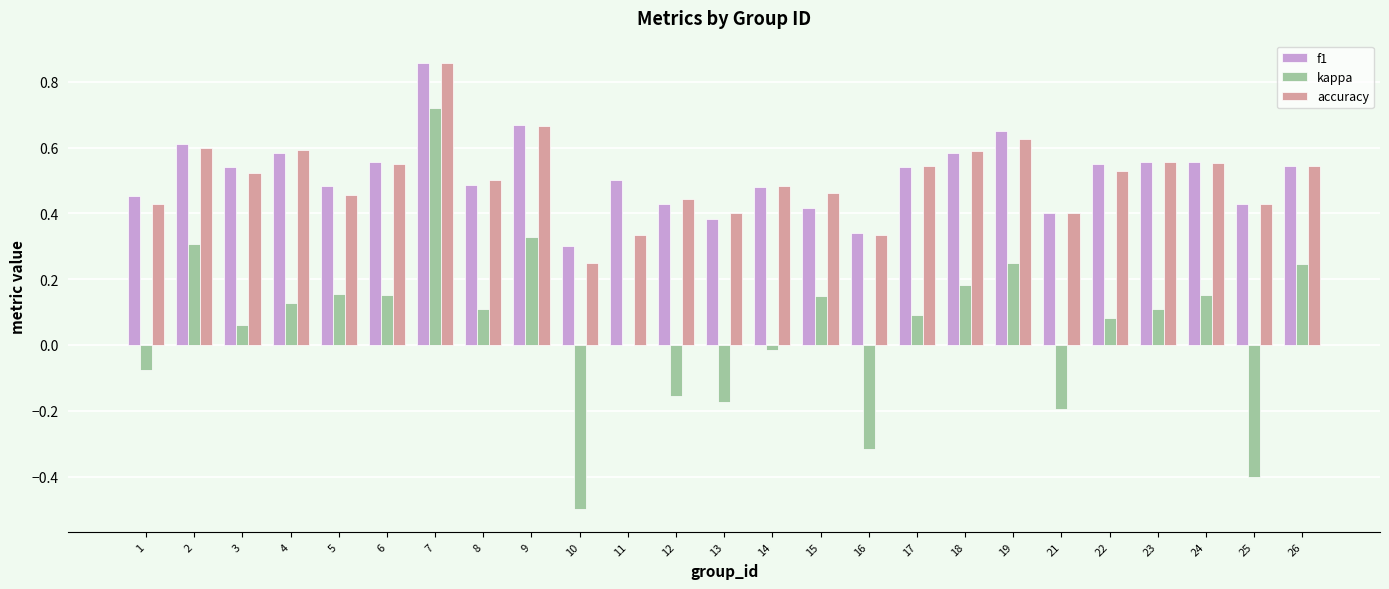

True or false: kappa has a value of 0.1 at 26.

False